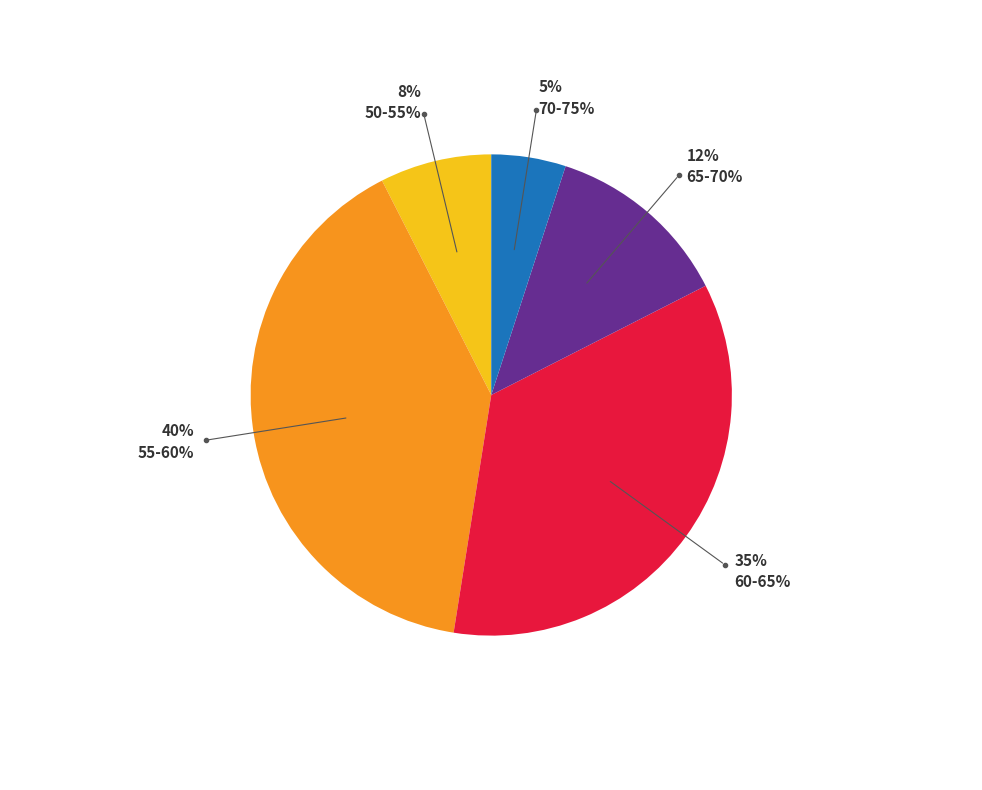

Count the number of slices in the pie.

5